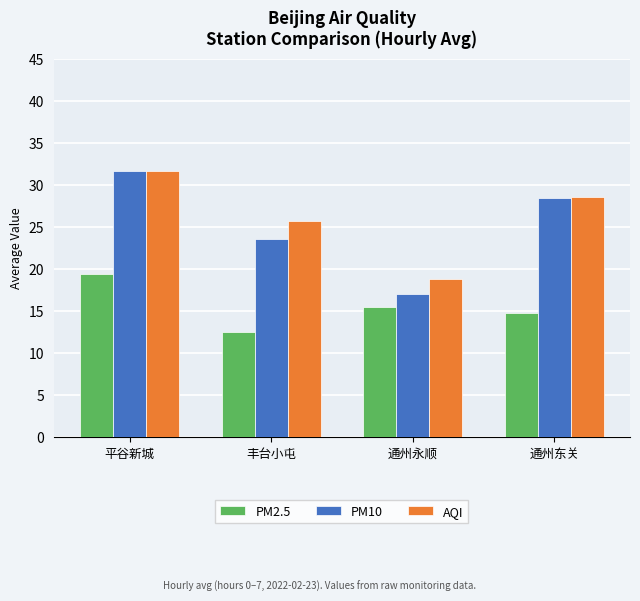

What is the difference between the PM10 values at 通州永顺 and 通州东关?

11.4